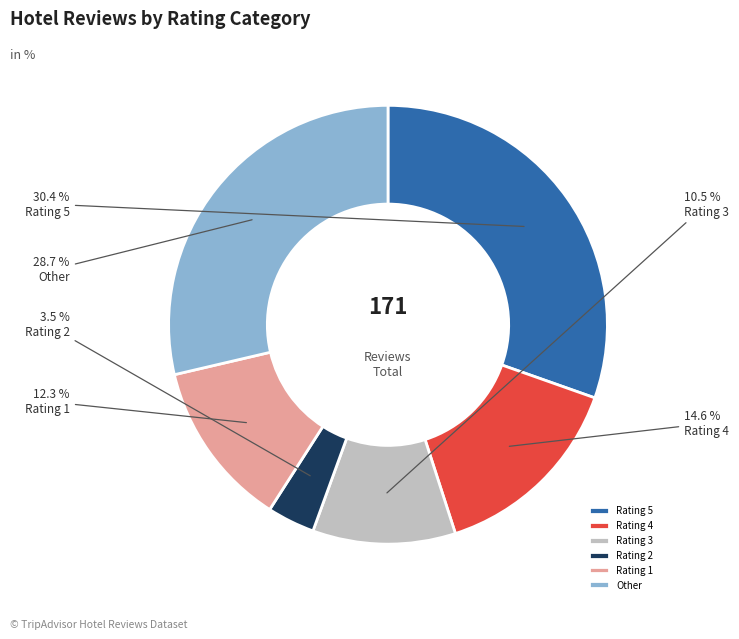

To the nearest percent, what is the difference between the Rating 5 and Rating 3 slice percentages?

20%